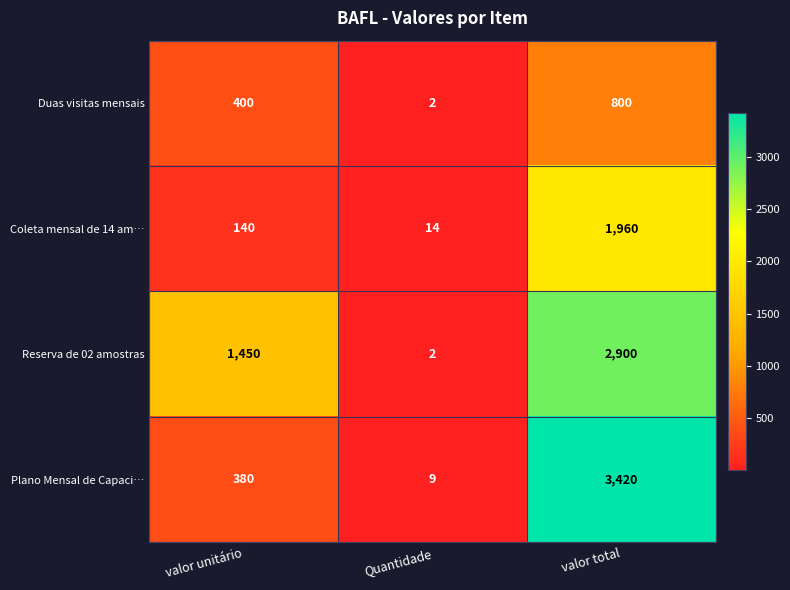

List the labels in order of Duas visitas mensais value, smallest first.

Quantidade, valor unitário, valor total